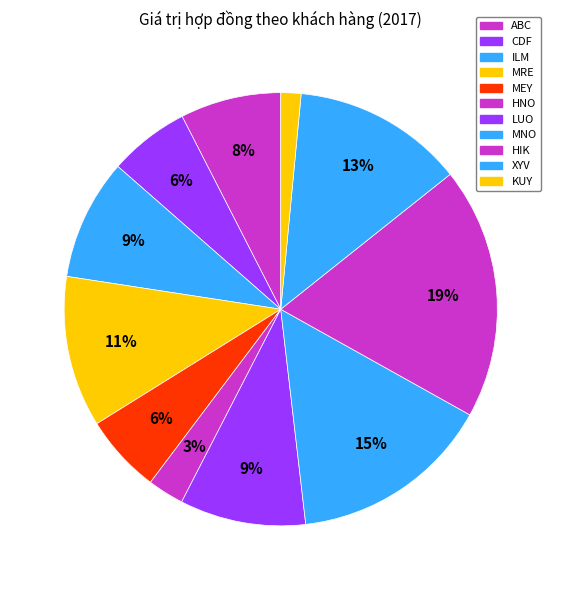

Does MRE account for over 50% of the chart?

No